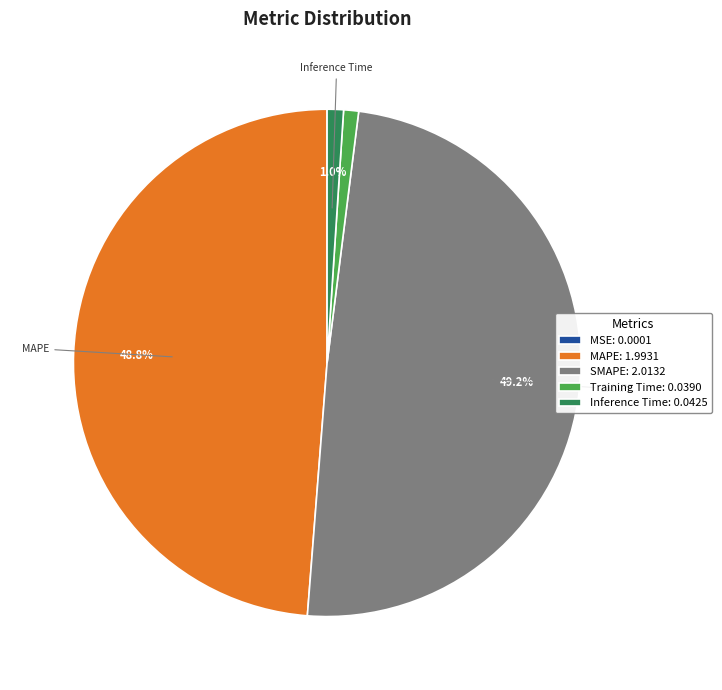

Is the sum of MAPE: 1.9931 and SMAPE: 2.0132 greater than half?

Yes